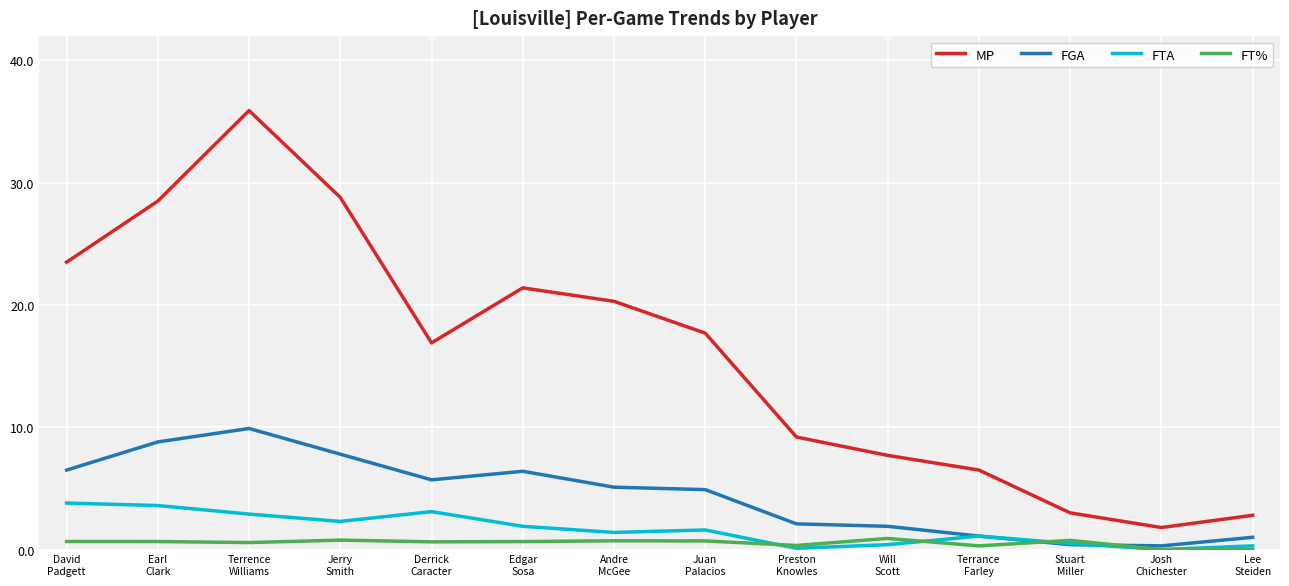

In FT%, how many points are higher than both neighbors (excluding endpoints)?

4